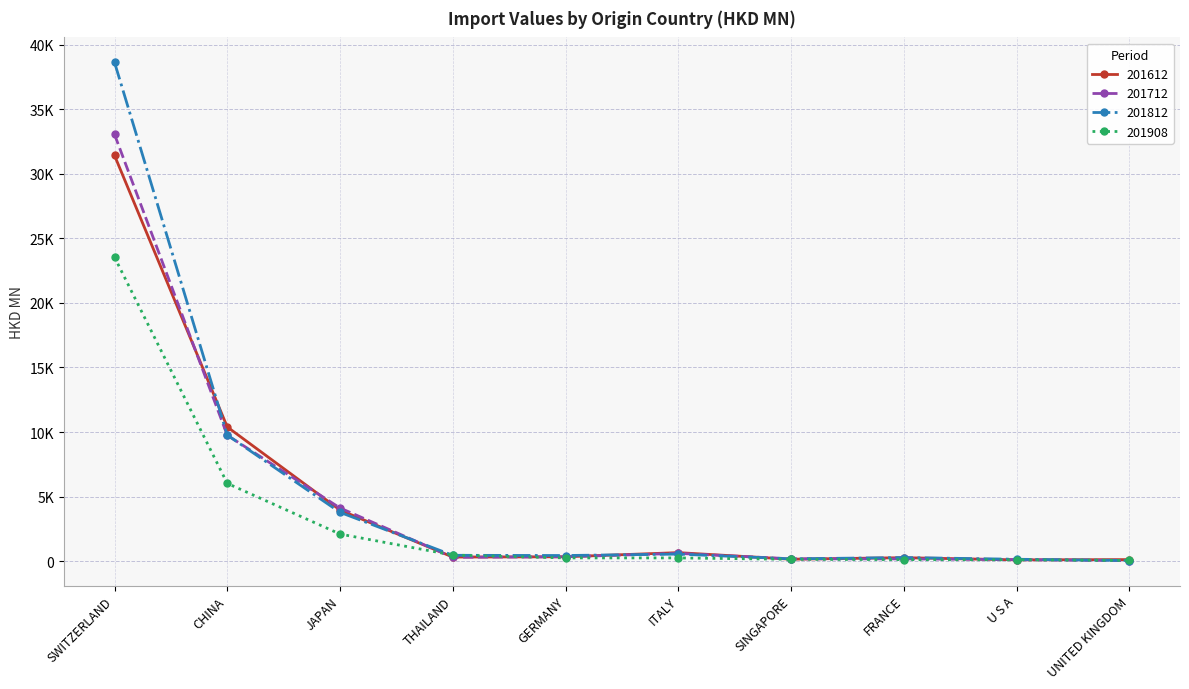

What is the highest value of the 201908 series?

23540.9